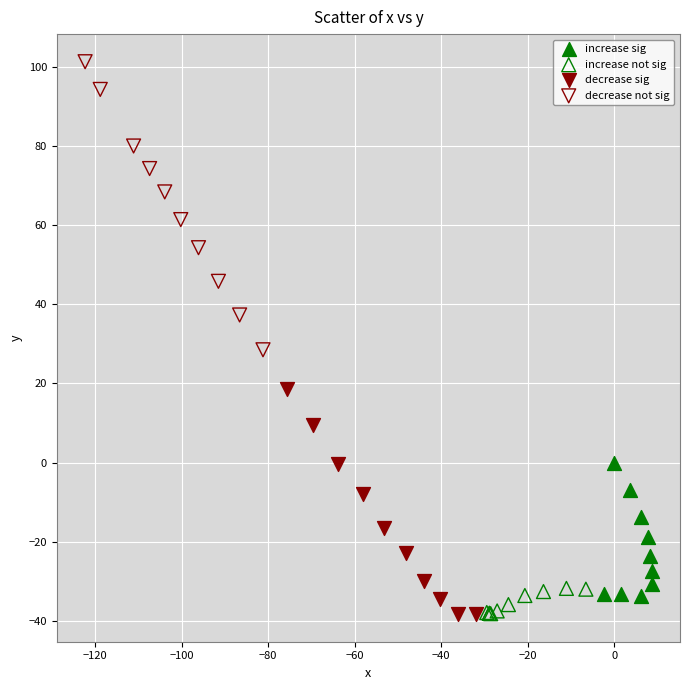

Which series reaches the maximum Y coordinate?

decrease not sig